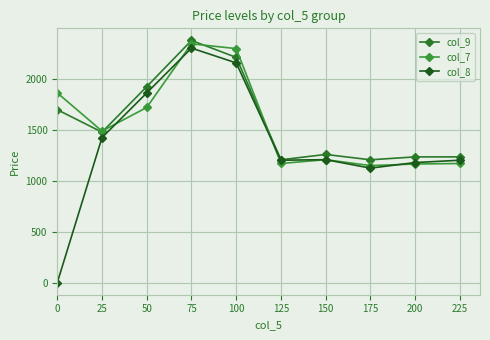

Is this an area chart (filled region under the line)?

No